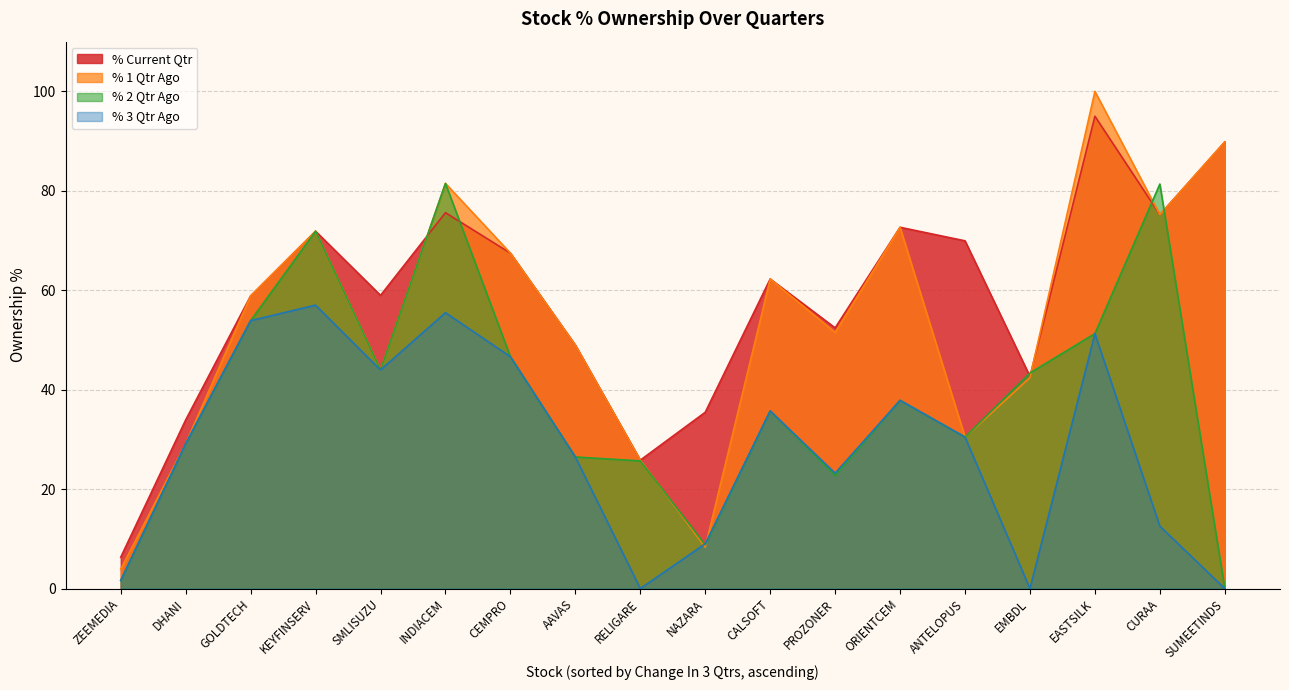

What is the highest value of the % 1 Qtr Ago series?

100.0